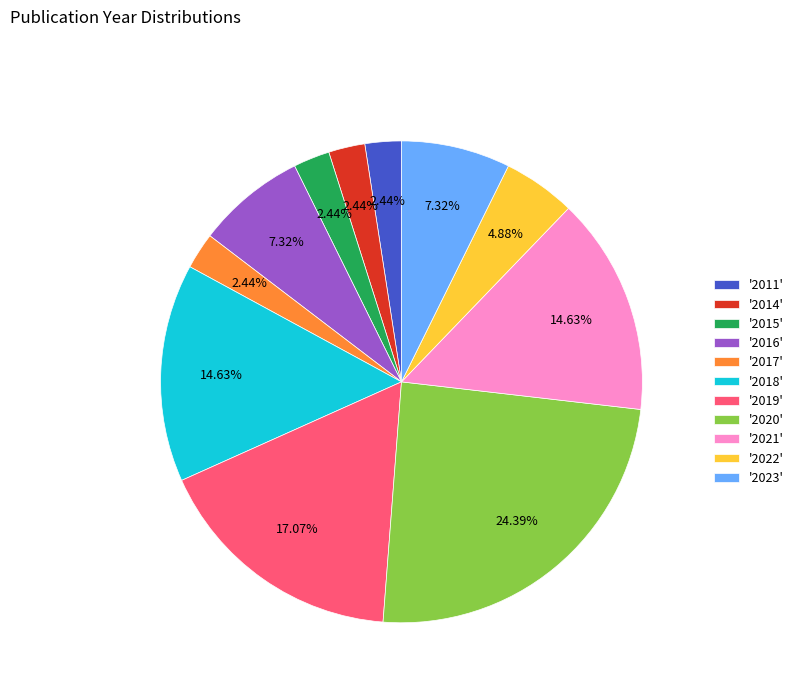

To the nearest percent, what is the average slice percentage?

9%